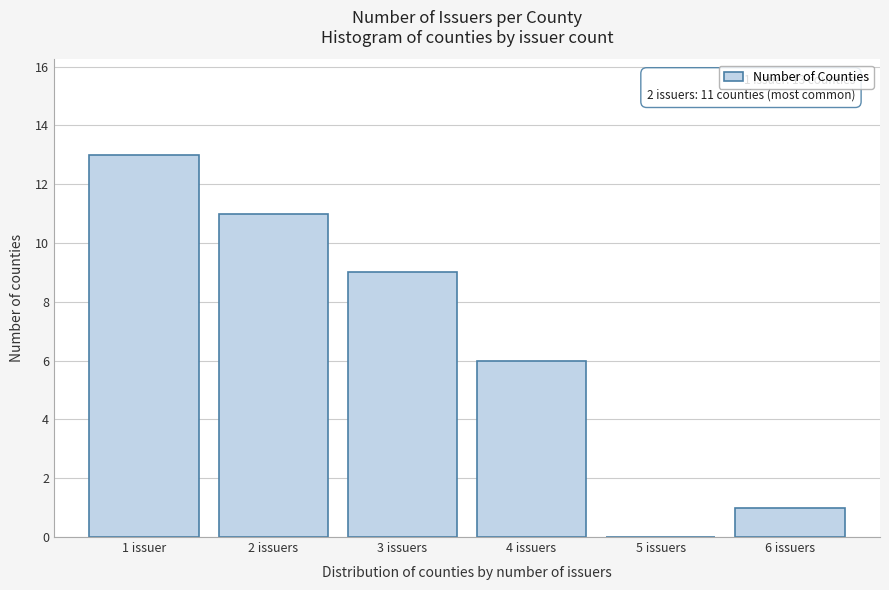

Reading left to right, extract all data points from this chart.

1 issuer=13	2 issuers=11	3 issuers=9	4 issuers=6	5 issuers=0	6 issuers=1